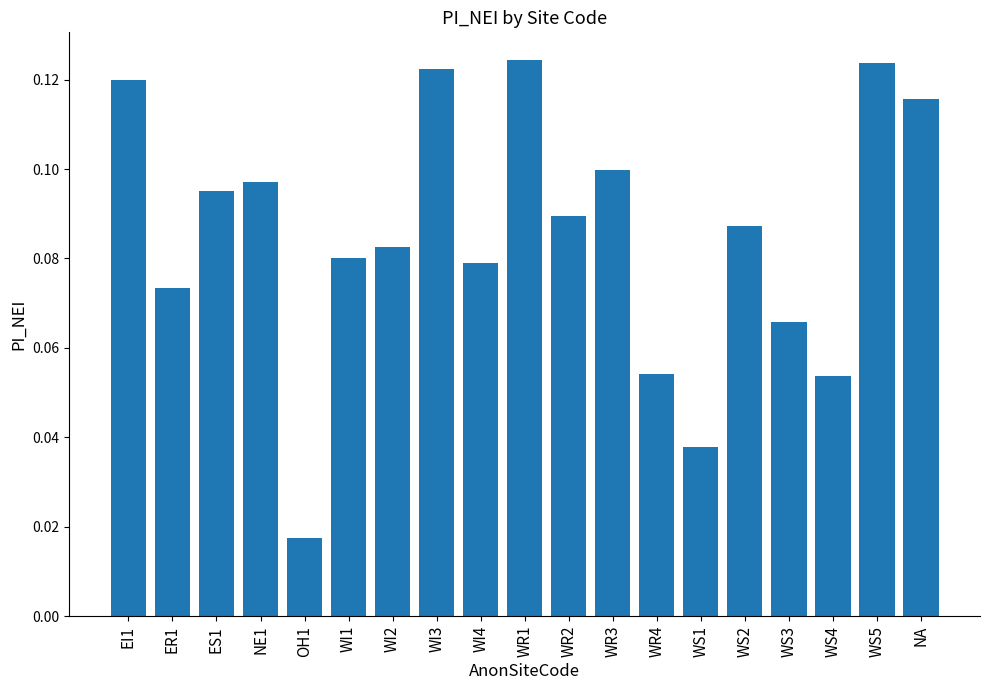

How many bars are there in total?

19